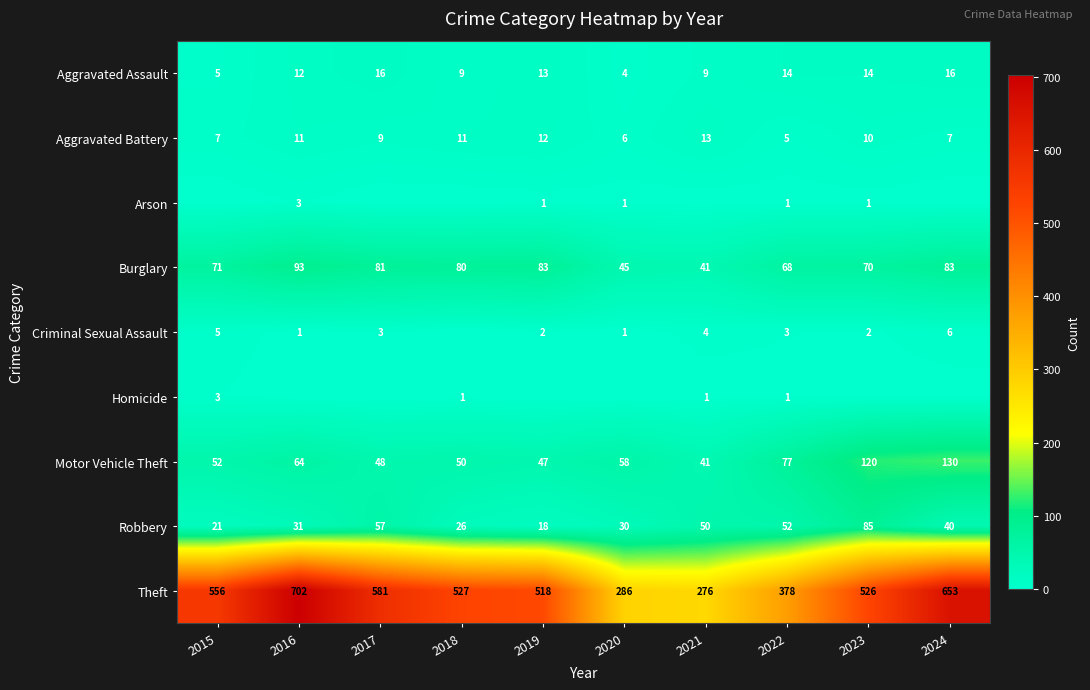

What is the spread (max minus min) of values at 2022?

377